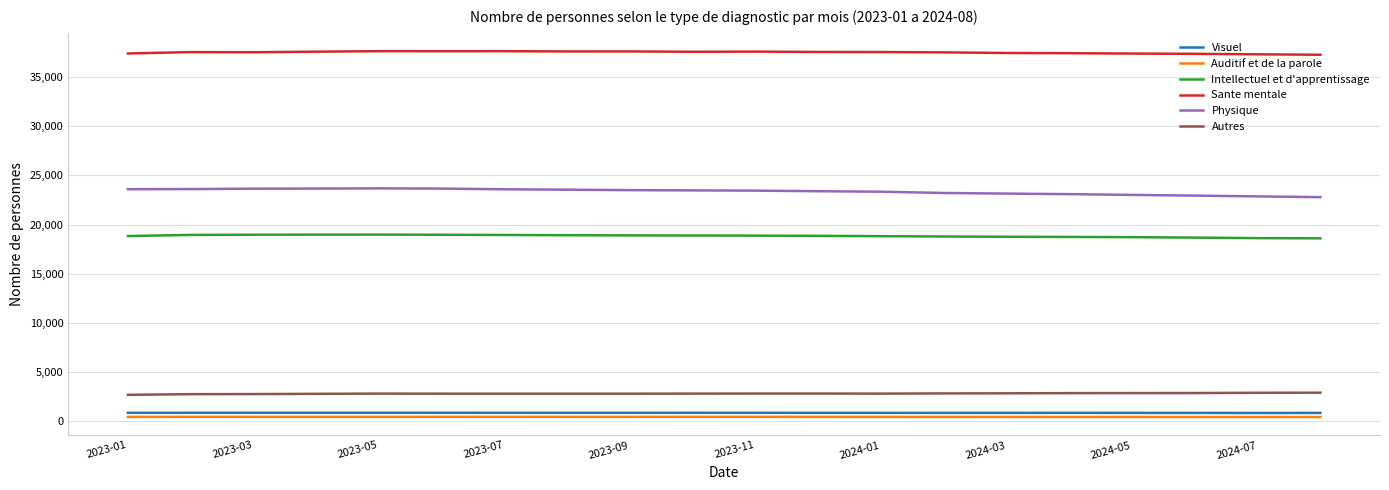

What is the maximum value for Autres?

2925